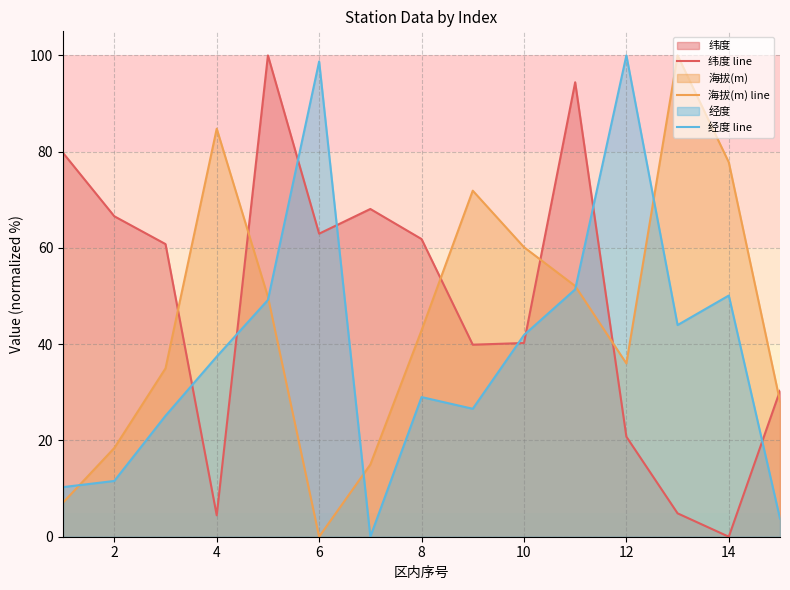

Rank the series by their maximum value, from highest to lowest.

纬度 line, 海拔(m) line, 经度 line